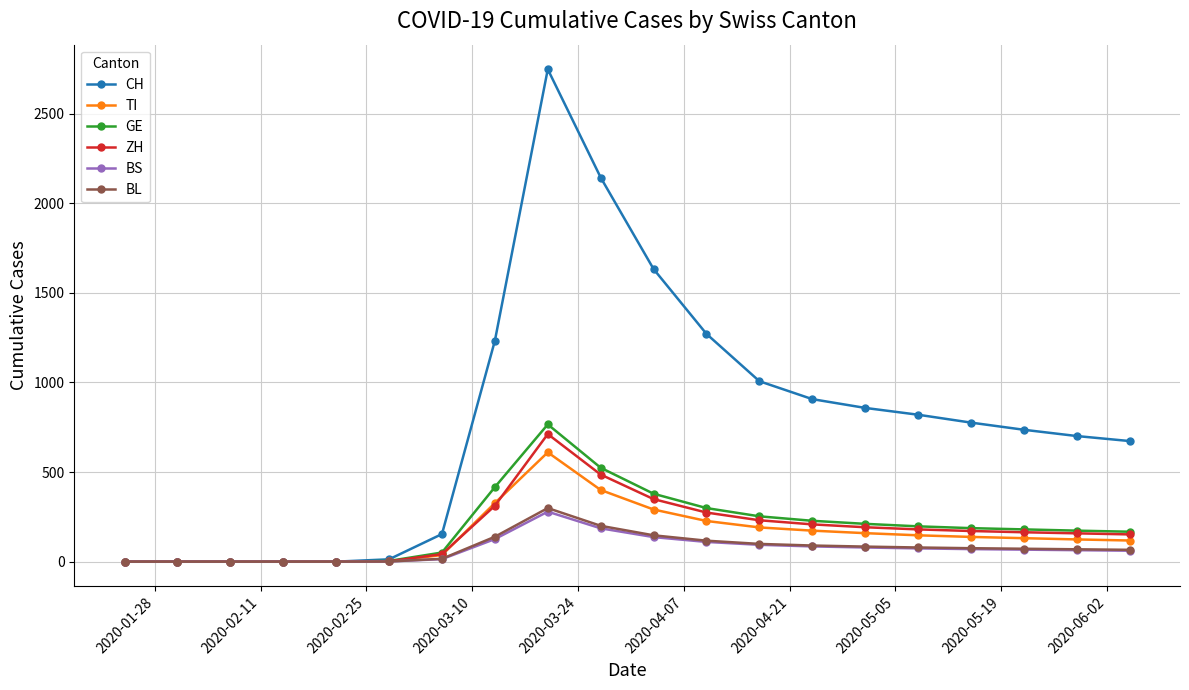

Count the number of categories in the chart.

20